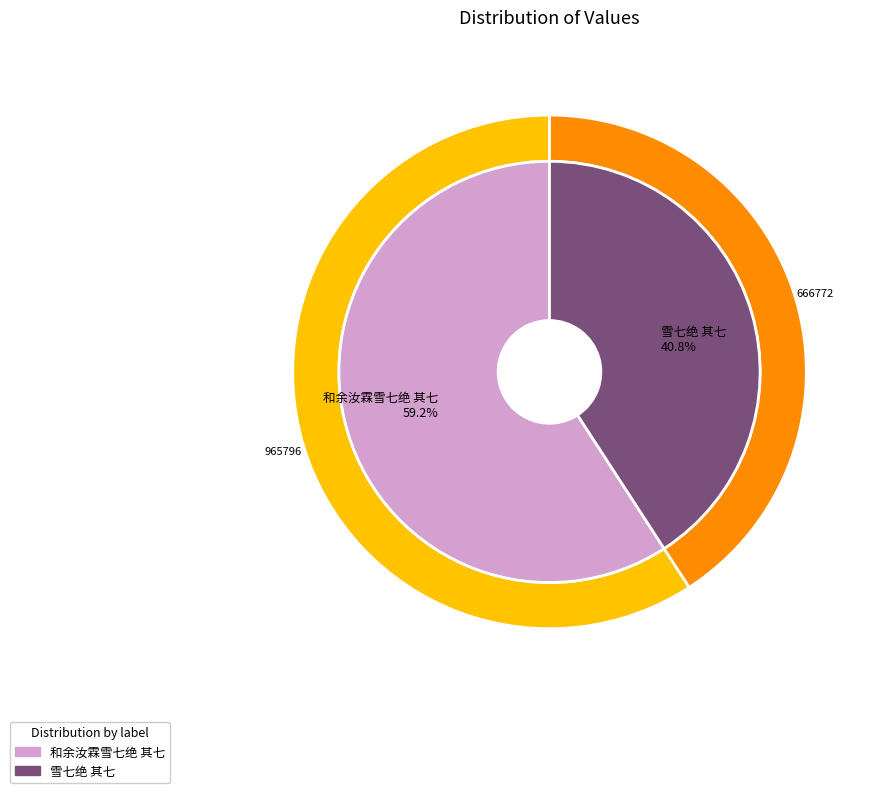

Count the number of slices in the pie.

2